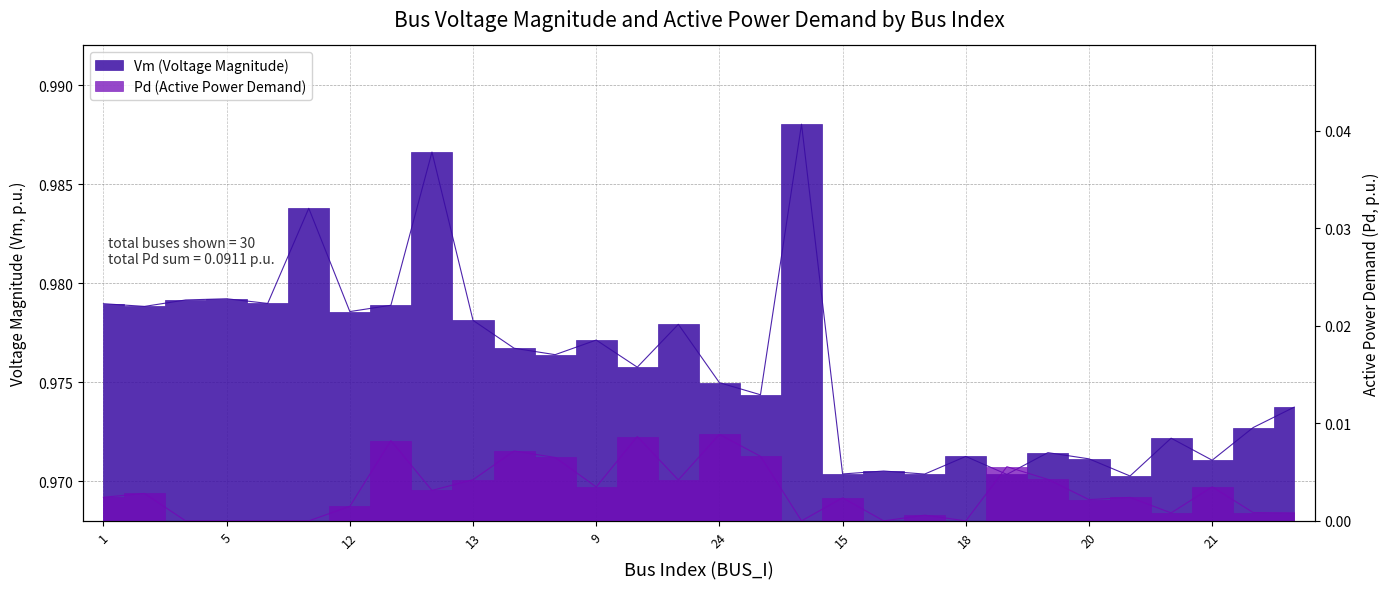

True or false: Pd and Vm cross at least once.

False